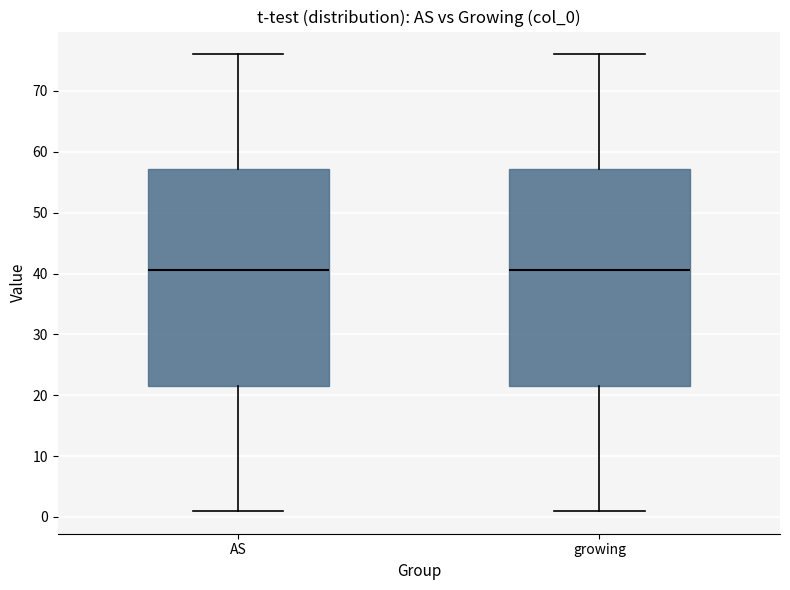

Reading left to right, read every box against the y-axis: the position of its median line, the range the box covers, and the ends of its whiskers. The values are not printed on the chart, so give them approximately, as read against the axis.

AS: median 41, box 22 to 57, whiskers 1 to 76
growing: median 41, box 22 to 57, whiskers 1 to 76